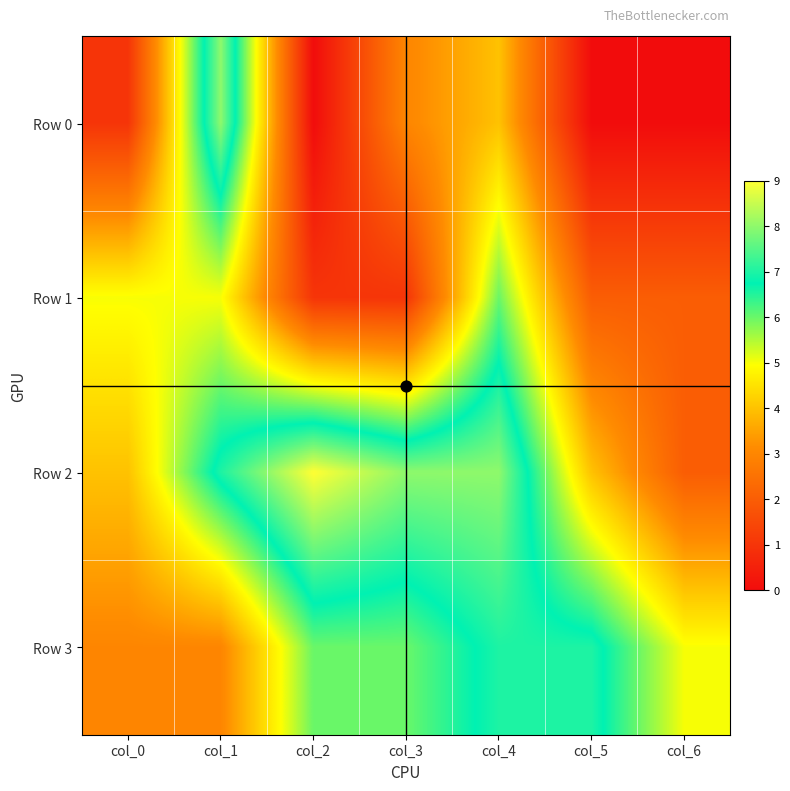

Count the number of data series in this chart.

4